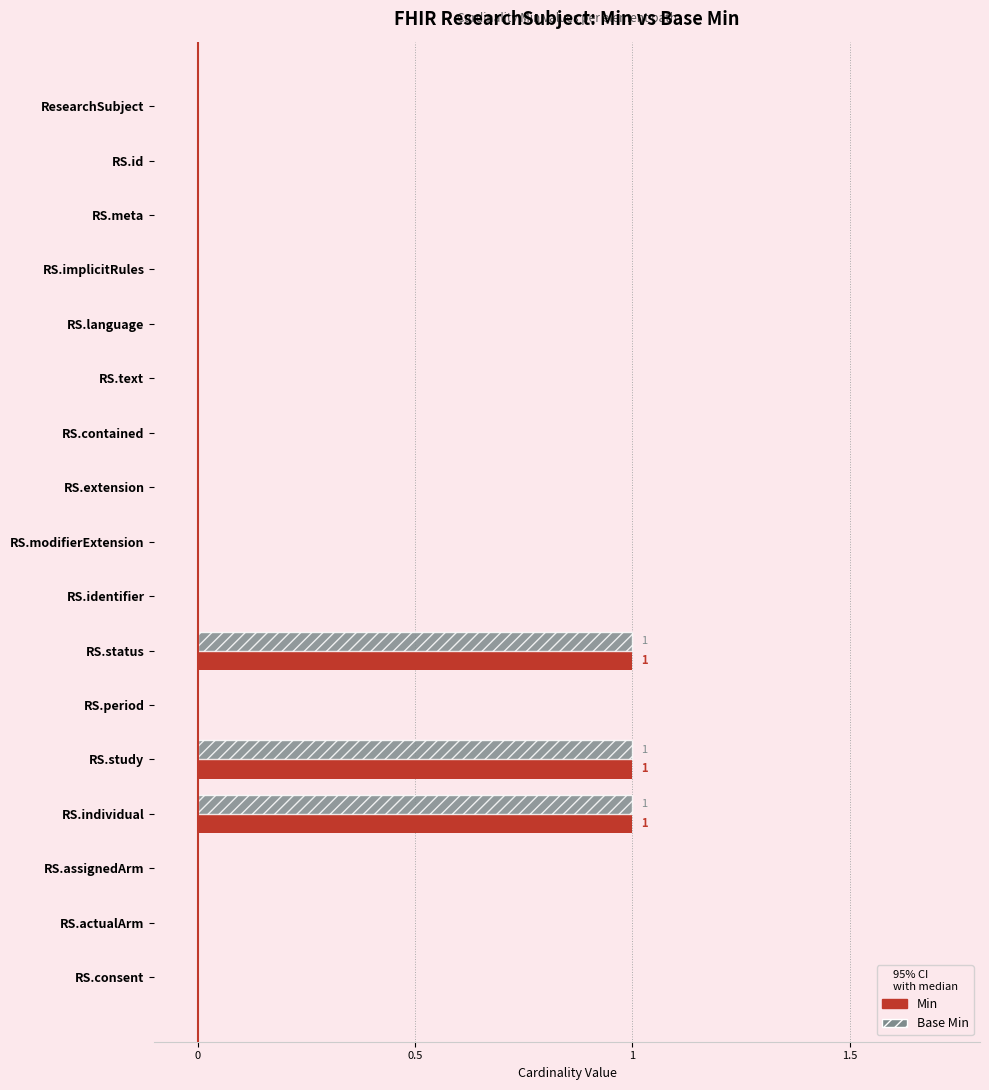

Is the value of Base Min at RS.text greater than the value of Min at RS.status?

No